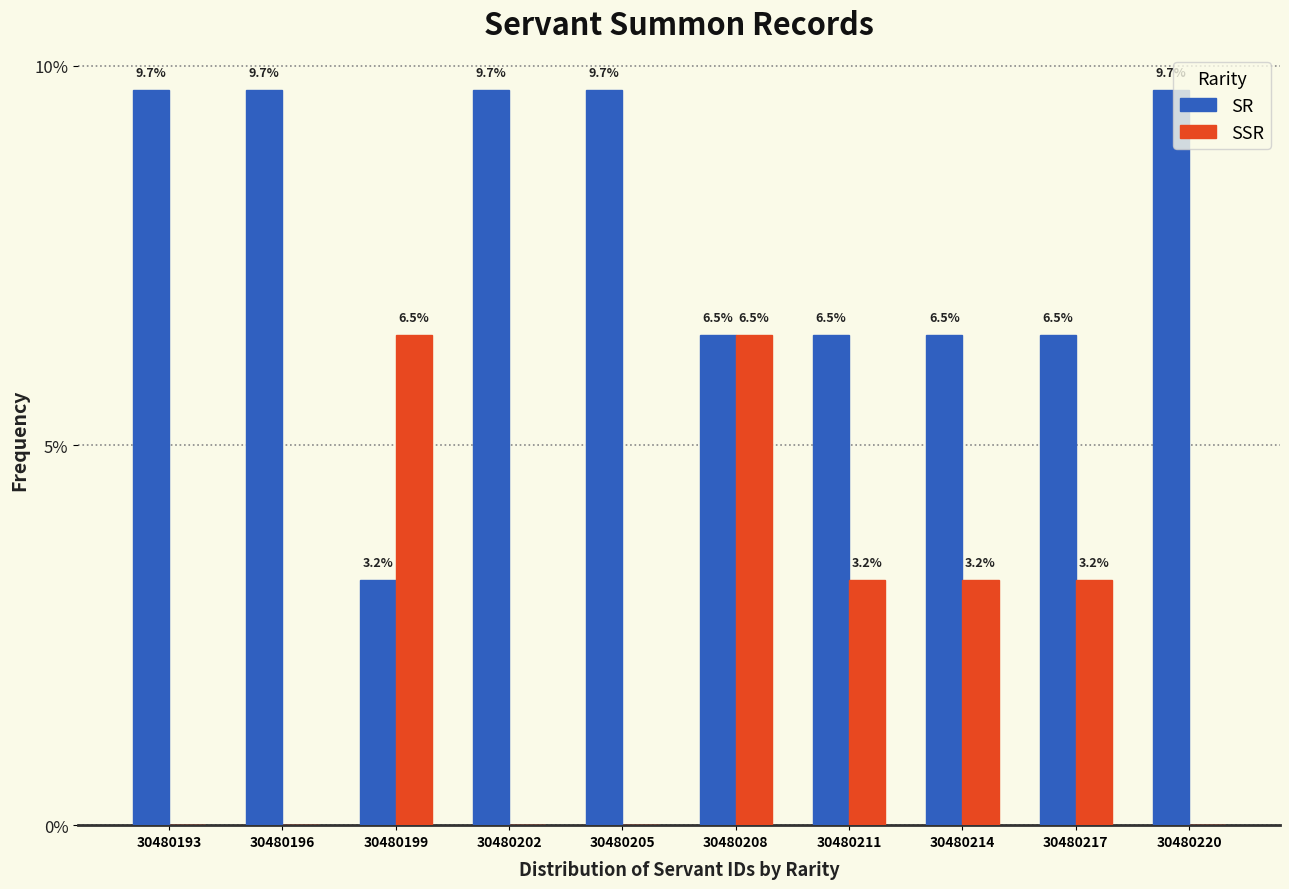

True or false: SSR has a value of 0.0 at 30480202.

True